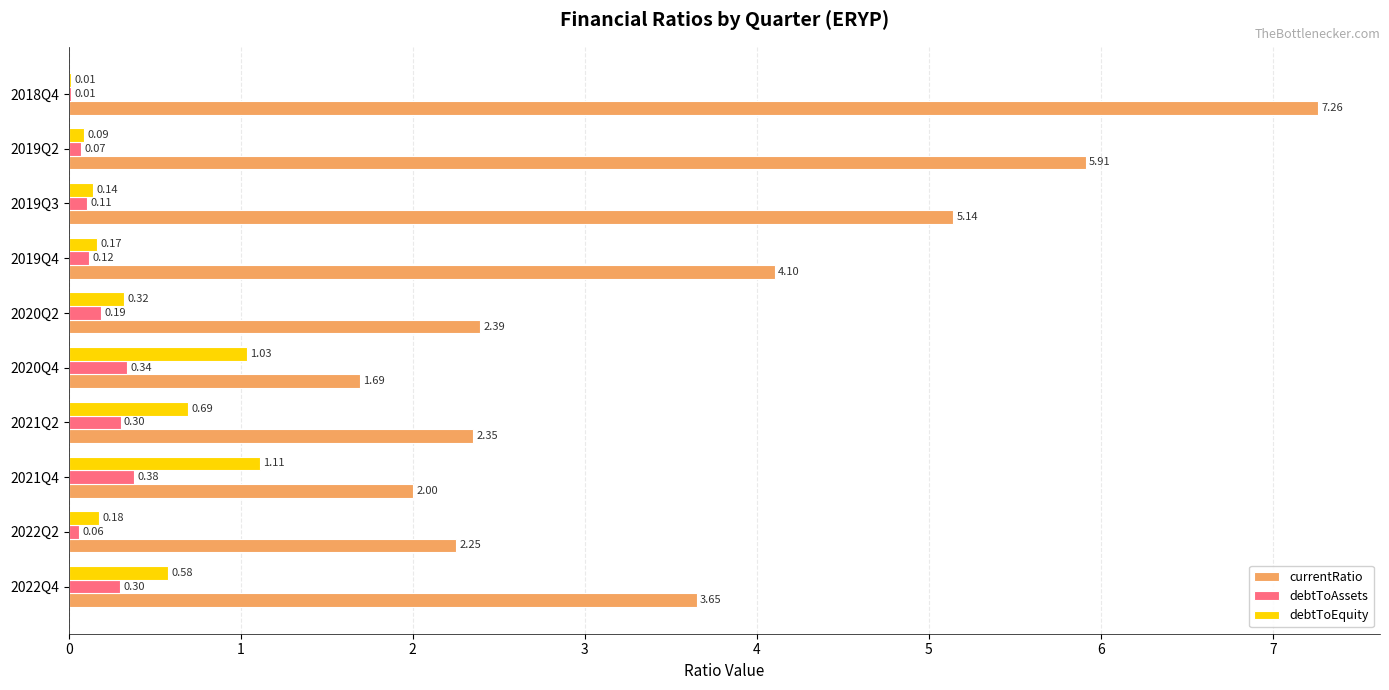

What is the sum of all debtToEquity values?

4.3